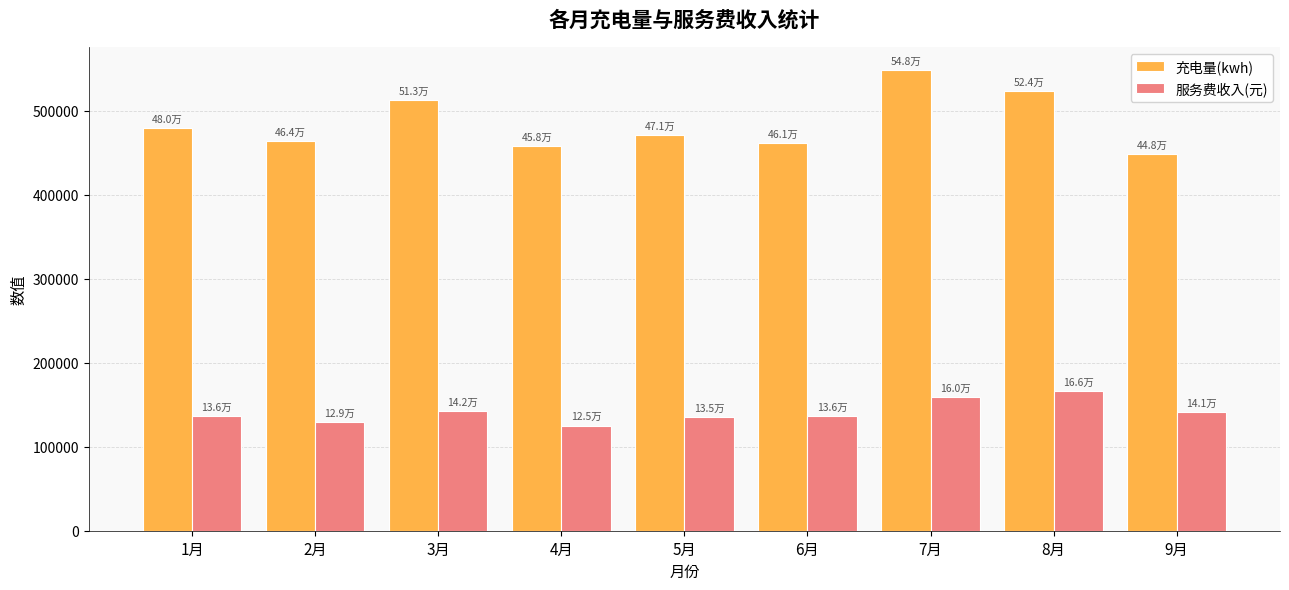

How many values in the 服务费收入(元) series are below 136456?

4